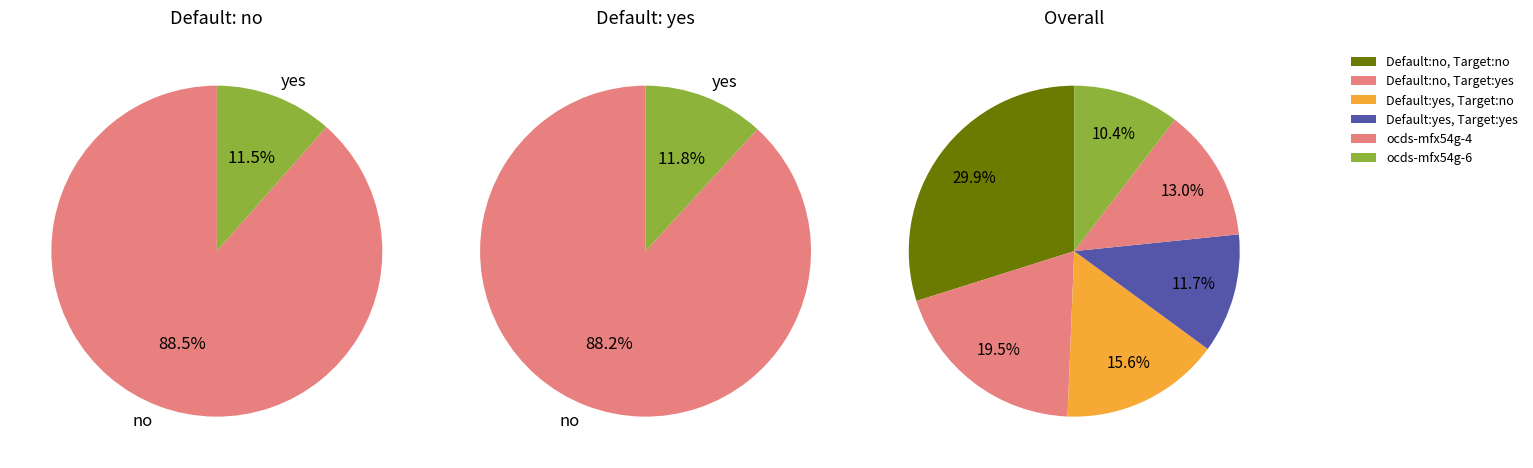

Do ocds-mfx54g-6 and ocds-mfx54g-2 together represent more than half of the pie?

No